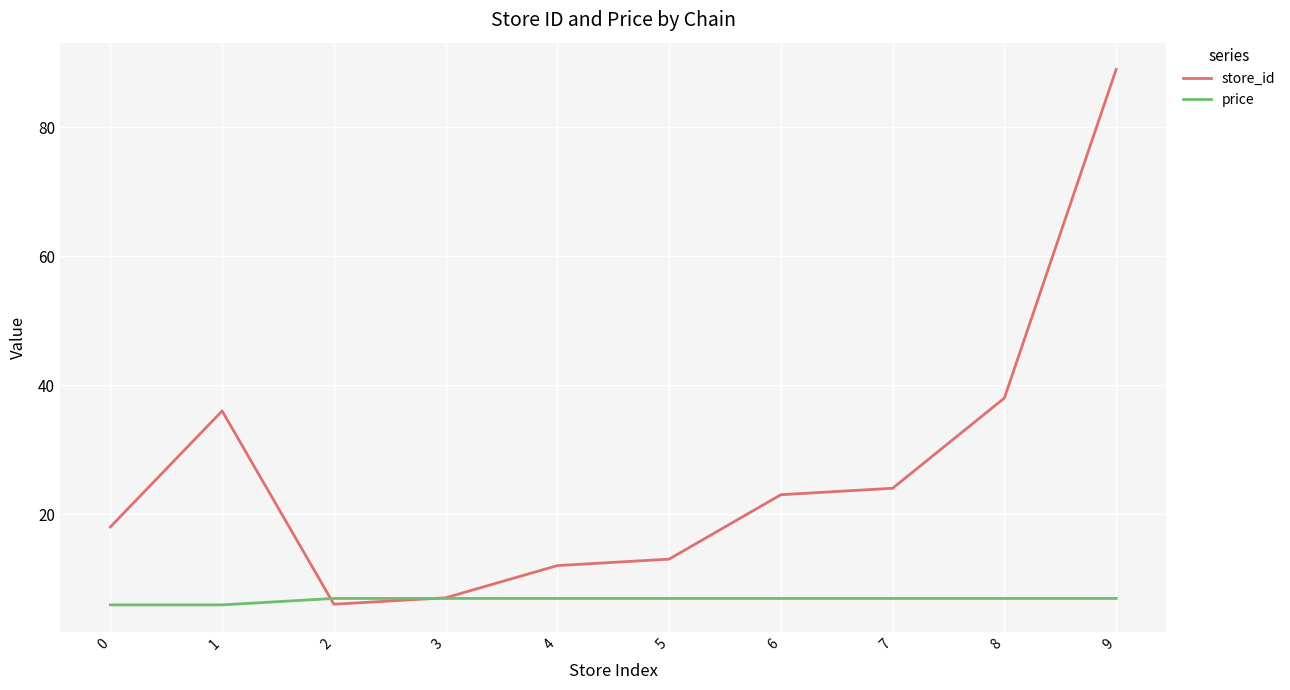

At which category does store_id reach its first local peak?

1